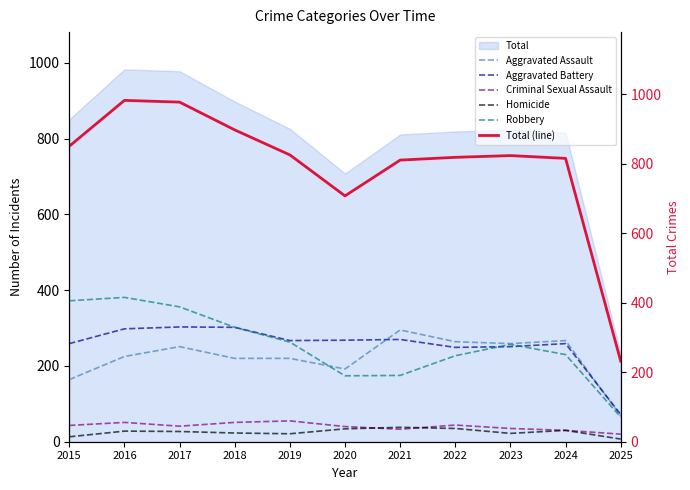

Which has a higher value, 2017 or 2019?

2017